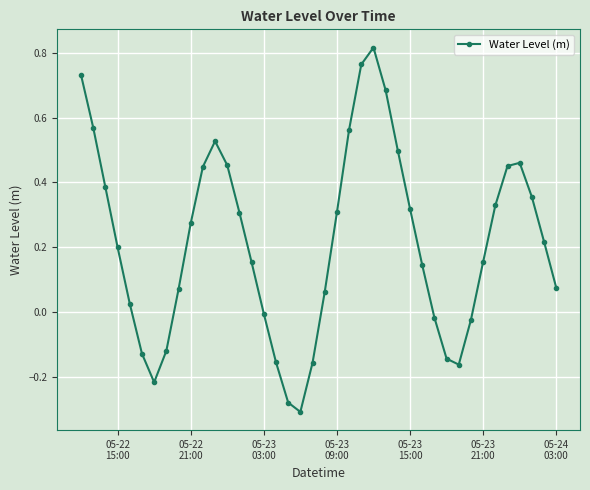

What is the difference between the maximum and second lowest values?

1.1